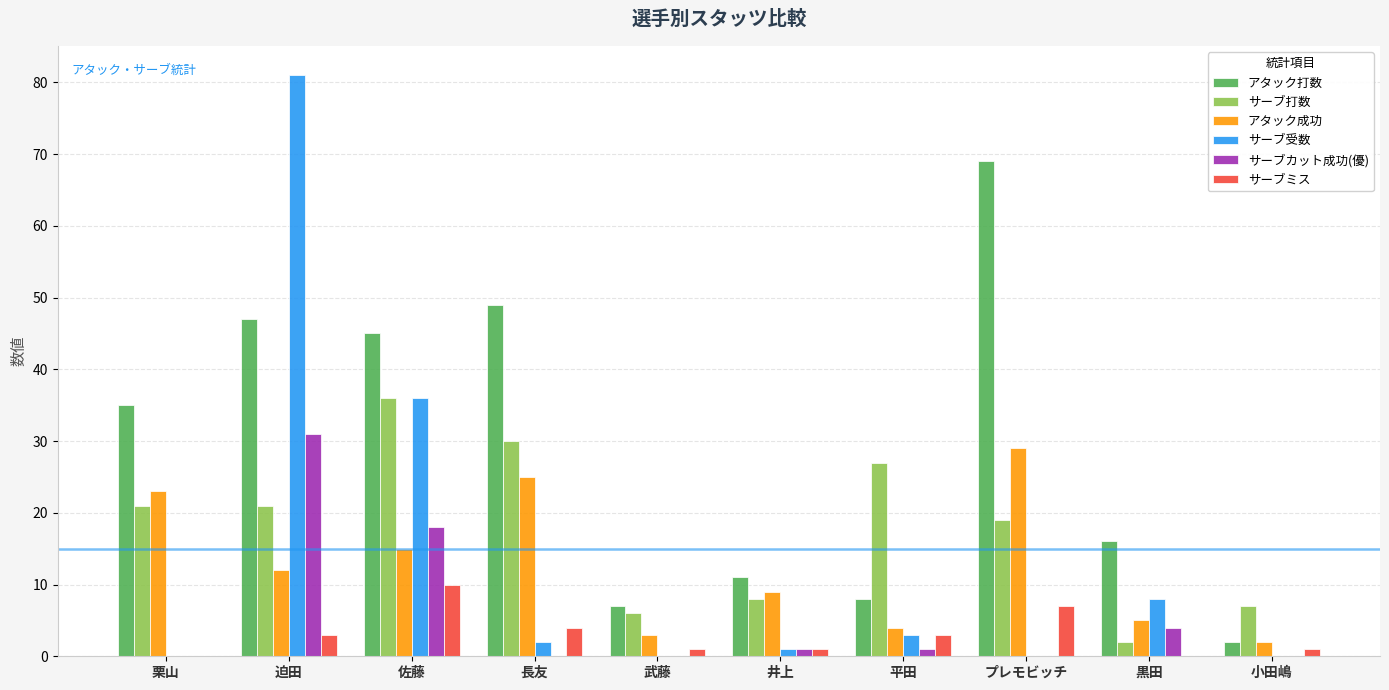

Between 佐藤 and 長友, which series saw the biggest shift?

サーブ受数